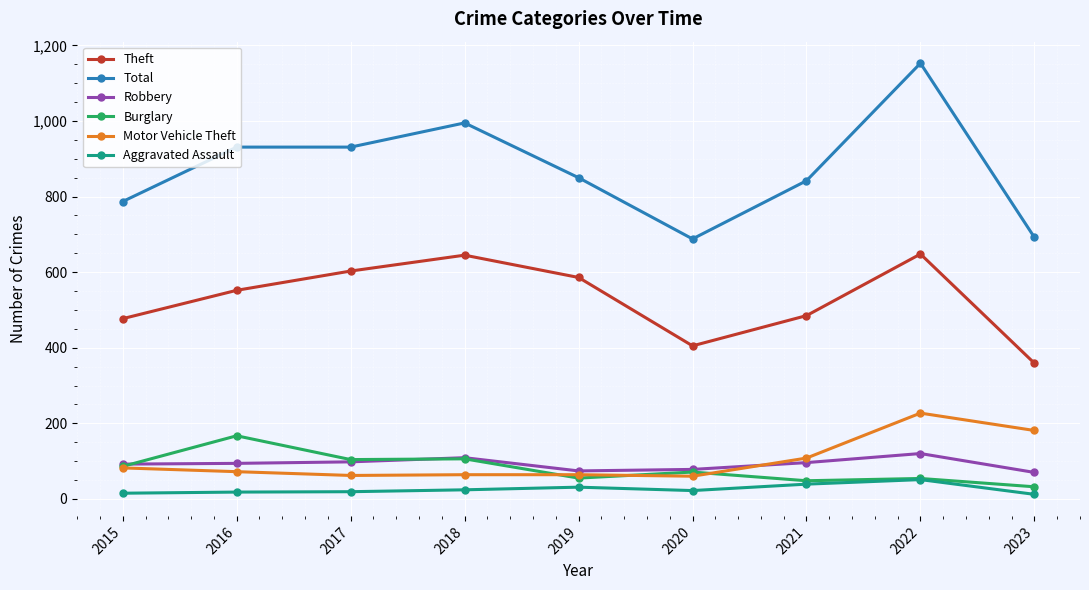

What is the minimum value for Motor Vehicle Theft?

60